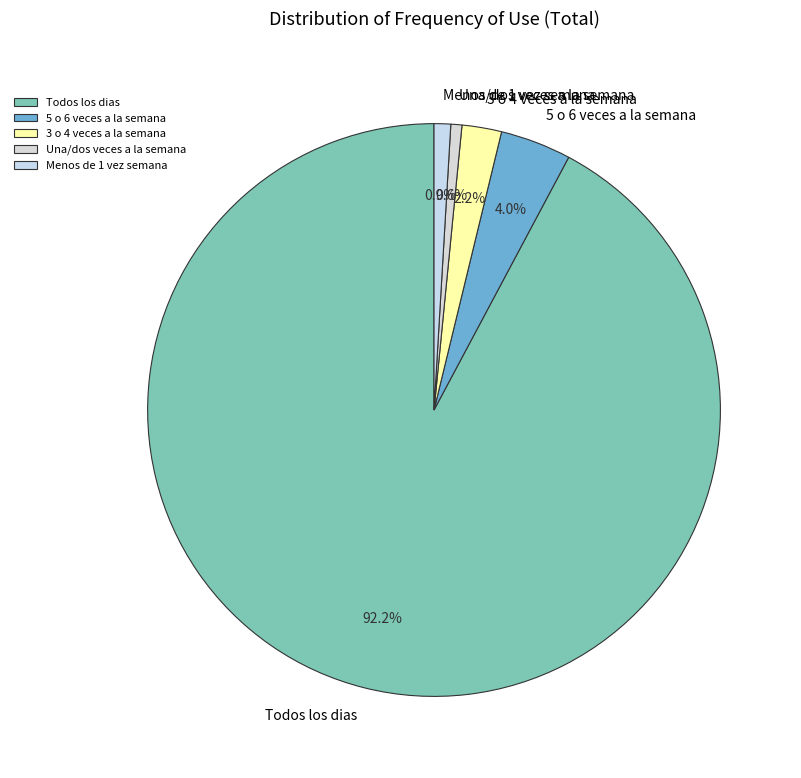

To the nearest percent, what is the difference between the largest and smallest slice percentages?

92%